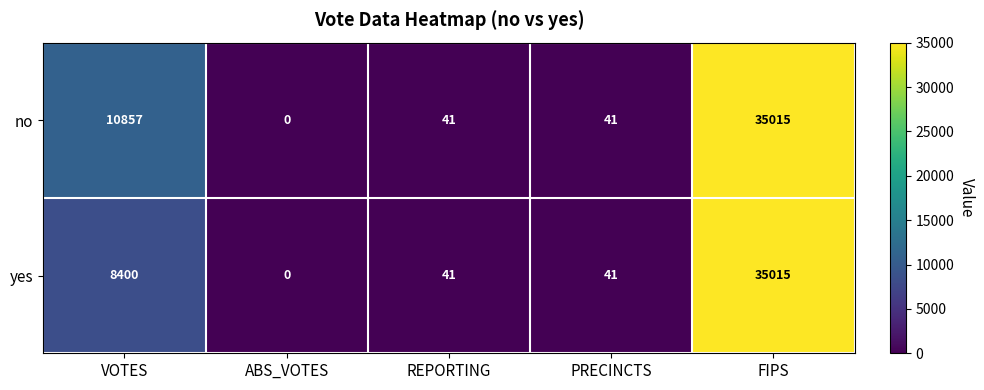

Is it true that no equals 19038 at VOTES?

False